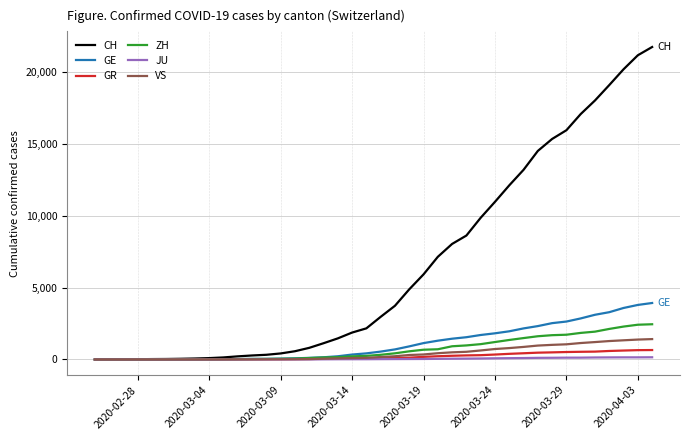

Which series has the largest total across all categories?

CH